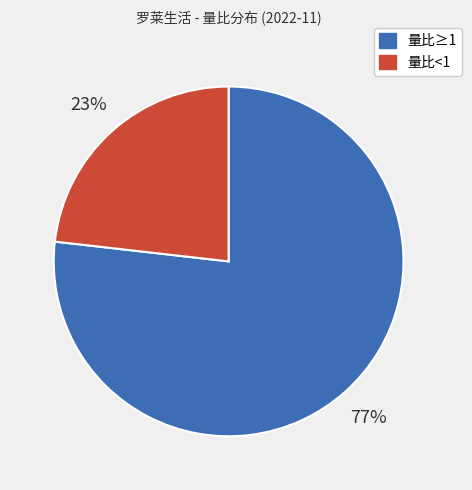

How many segments does this pie chart have?

2